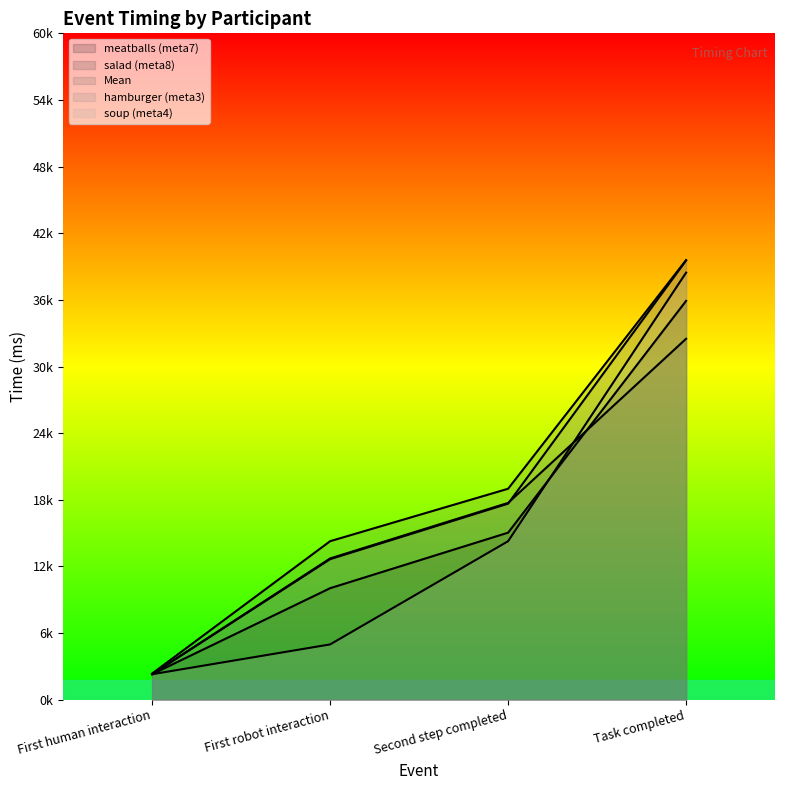

Does the chart have visible grid lines?

No